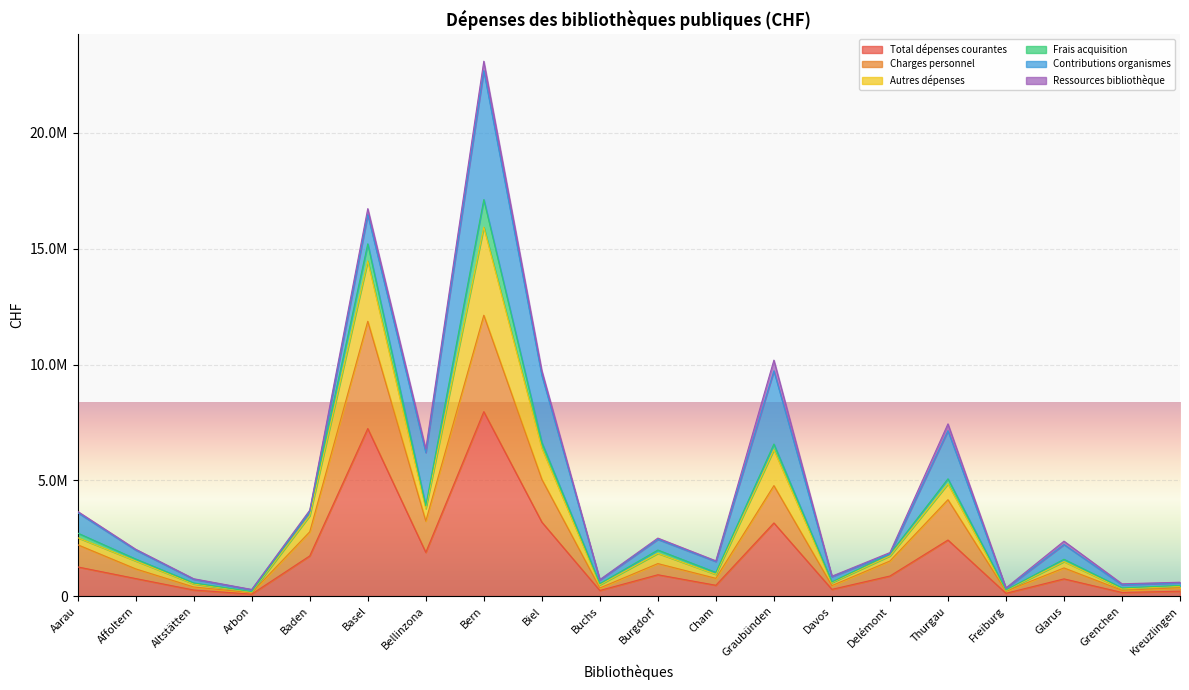

Between Bern and Delémont, which is larger?

Bern